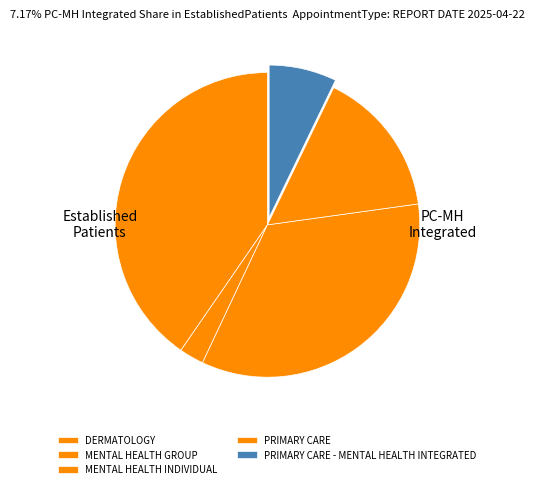

Which slice is the smallest?

MENTAL HEALTH GROUP